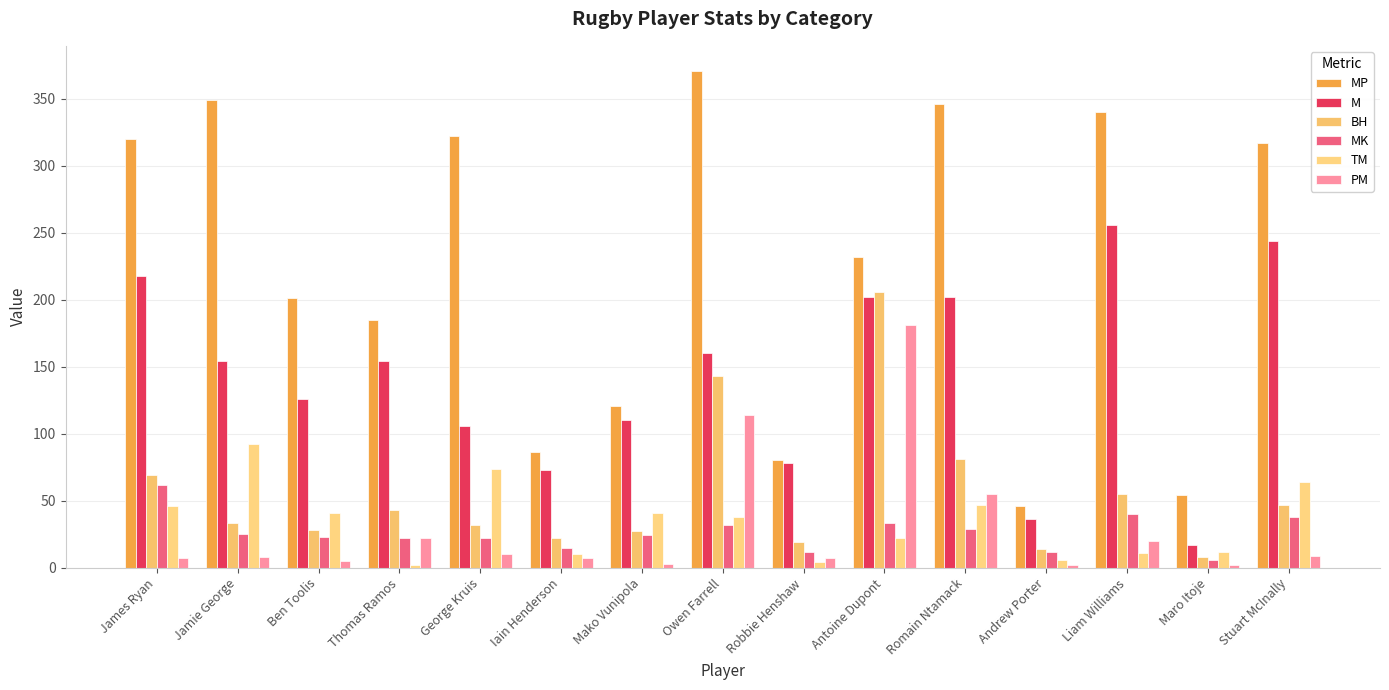

What is the value of the MK bar at the 11th from the left?

29